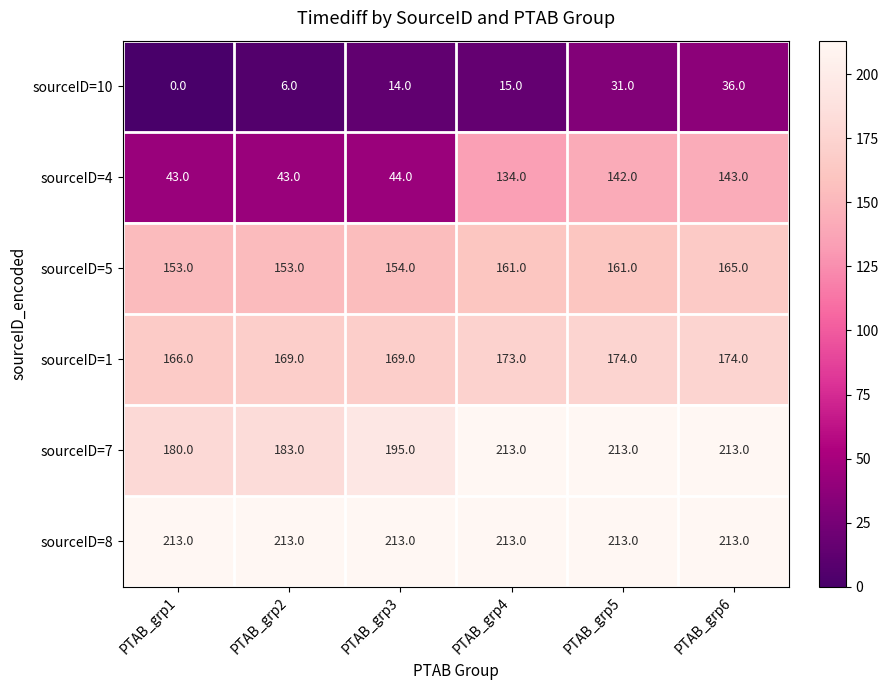

The sourceID=1 series shows 169 at PTAB_grp3. True or false?

True